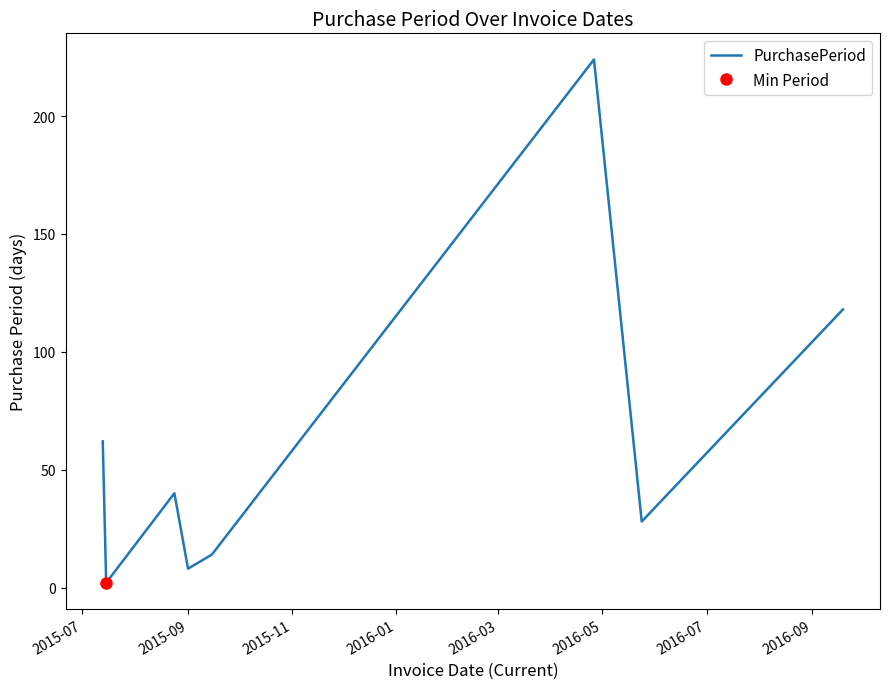

What is the highest value of the PurchasePeriod series?

224